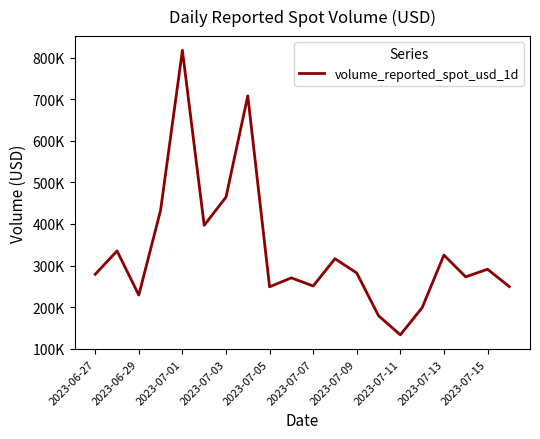

Does the chart display data point markers on the line(s)?

No